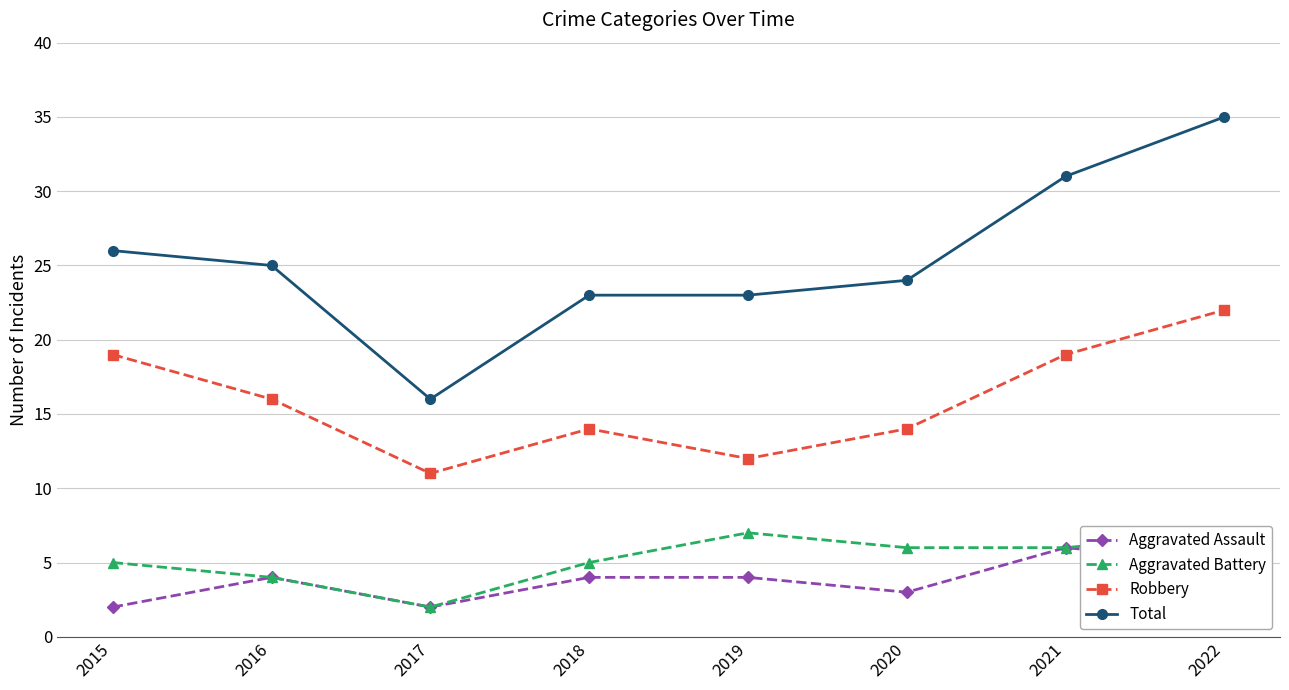

Rank the series by their maximum value, from lowest to highest.

Aggravated Assault, Aggravated Battery, Robbery, Total